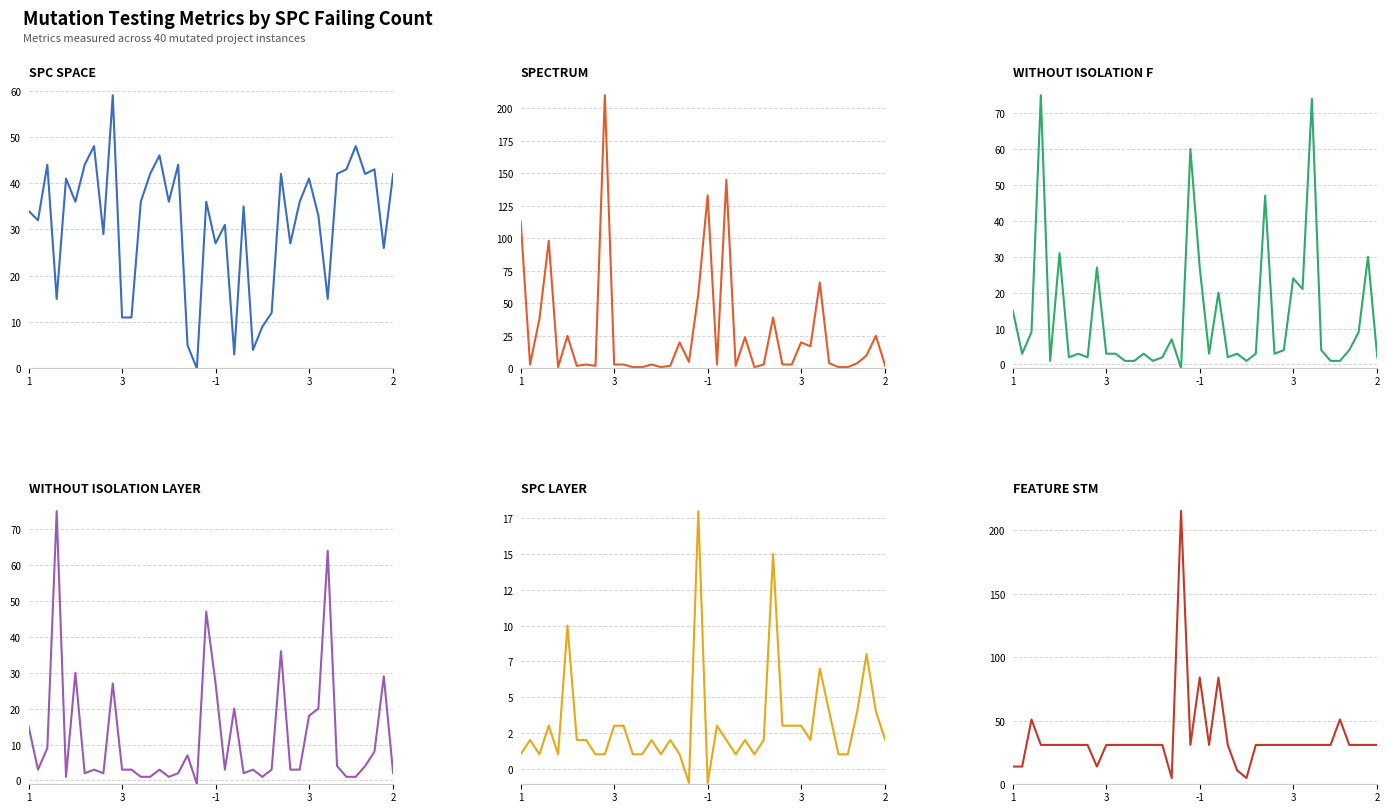

Between 10 and 11, which series saw the biggest shift?

SPC_SPACE